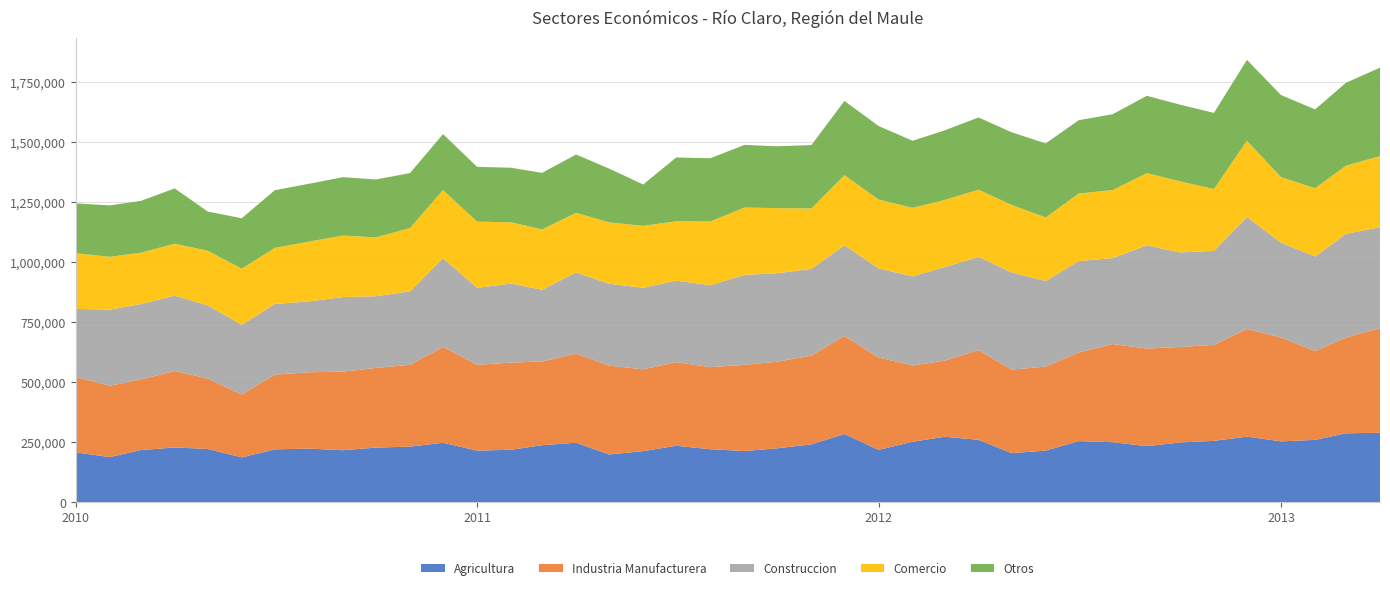

Reading left to right, extract all data points from this chart.

Agricultura: 2010-01=208014	2010-02=188251	2010-03=217263	2010-04=228315	2010-05=222079	2010-06=186852	2010-07=220484	2010-08=223611	2010-09=216872	2010-10=227767	2010-11=231851	2010-12=247912	2011-01=215142	2011-02=218770	2011-03=237693	2011-04=248131	2011-05=199076	2011-06=213027	2011-07=235404	2011-08=221080	2011-09=213345	2011-10=224741	2011-11=241320	2011-12=284232	2012-01=218315	2012-02=251841	2012-03=272922	2012-04=260012	2012-05=204558	2012-06=215168	2012-07=254816	2012-08=250095	2012-09=233716	2012-10=249029	2012-11=255817	2012-12=273409	2013-01=253620	2013-02=259953	2013-03=287377	2013-04=289452
Industria Manufacturera: 2010-01=314053	2010-02=297209	2010-03=294196	2010-04=318332	2010-05=293308	2010-06=261756	2010-07=311134	2010-08=317859	2010-09=327308	2010-10=331668	2010-11=340569	2010-12=399328	2011-01=357234	2011-02=363117	2011-03=348529	2011-04=370533	2011-05=370088	2011-06=340436	2011-07=348422	2011-08=341540	2011-09=359011	2011-10=360667	2011-11=369809	2011-12=408698	2012-01=384716	2012-02=317965	2012-03=316788	2012-04=373794	2012-05=347945	2012-06=349813	2012-07=368996	2012-08=408871	2012-09=406449	2012-10=397797	2012-11=399595	2012-12=448397	2013-01=432449	2013-02=369886	2013-03=398697	2013-04=435225
Construccion: 2010-01=283154	2010-02=316824	2010-03=313775	2010-04=313763	2010-05=304940	2010-06=290033	2010-07=294117	2010-08=294948	2010-09=310387	2010-10=298576	2010-11=305894	2010-12=369196	2011-01=320668	2011-02=329036	2011-03=298661	2011-04=338697	2011-05=340762	2011-06=340152	2011-07=339102	2011-08=341380	2011-09=374514	2011-10=368414	2011-11=360776	2011-12=377167	2012-01=371065	2012-02=370786	2012-03=389667	2012-04=388084	2012-05=404739	2012-06=356523	2012-07=380433	2012-08=358054	2012-09=429840	2012-10=393680	2012-11=391220	2012-12=466440	2013-01=394752	2013-02=393556	2013-03=431680	2013-04=420921
Comercio: 2010-01=231817	2010-02=219949	2010-03=213851	2010-04=216377	2010-05=227089	2010-06=234239	2010-07=233510	2010-08=248930	2010-09=256189	2010-10=244981	2010-11=263844	2010-12=283379	2011-01=275751	2011-02=254699	2011-03=251279	2011-04=248187	2011-05=255532	2011-06=257607	2011-07=247093	2011-08=265360	2011-09=280384	2011-10=271022	2011-11=251589	2011-12=292206	2012-01=286496	2012-02=285504	2012-03=279298	2012-04=279783	2012-05=281001	2012-06=264467	2012-07=281175	2012-08=283365	2012-09=300632	2012-10=296016	2012-11=257908	2012-12=317285	2013-01=273022	2013-02=284270	2013-03=283858	2013-04=295952
Otros: 2010-01=207588	2010-02=214131	2010-03=215581	2010-04=230154	2010-05=163351	2010-06=209836	2010-07=240175	2010-08=240902	2010-09=242976	2010-10=241184	2010-11=228799	2010-12=233376	2011-01=227899	2011-02=227376	2011-03=235580	2011-04=242658	2011-05=224150	2011-06=172073	2011-07=265764	2011-08=263198	2011-09=260837	2011-10=257612	2011-11=264096	2011-12=309062	2012-01=306352	2012-02=279201	2012-03=289796	2012-04=300661	2012-05=302630	2012-06=308127	2012-07=305522	2012-08=315707	2012-09=321923	2012-10=319476	2012-11=316814	2012-12=336722	2013-01=341869	2013-02=328270	2013-03=345161	2013-04=368346